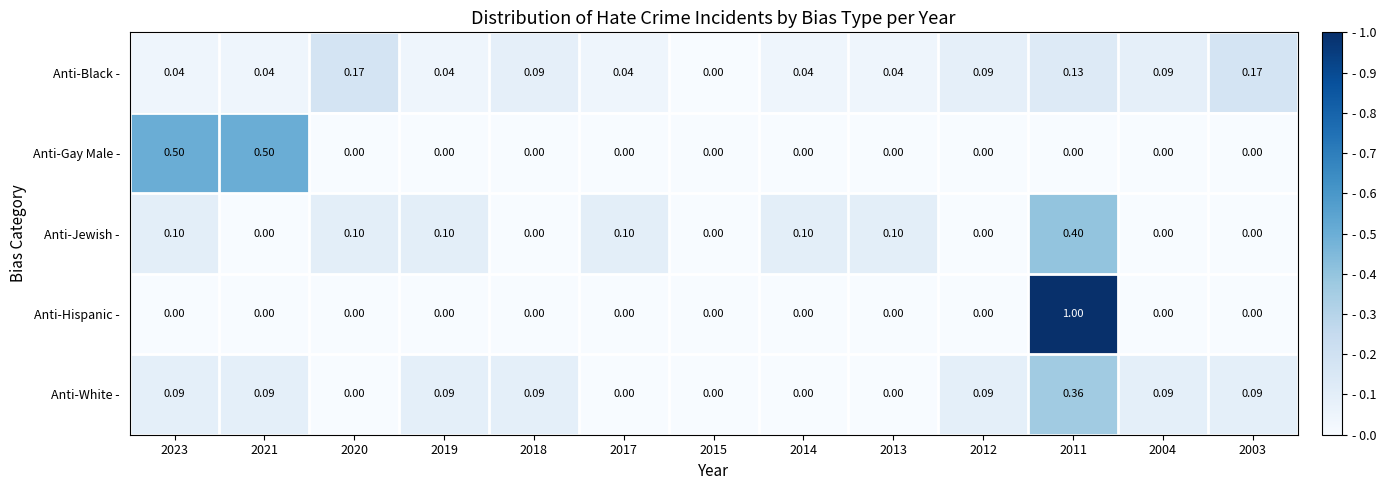

Which series has the largest range (max minus min)?

Anti-Hispanic -